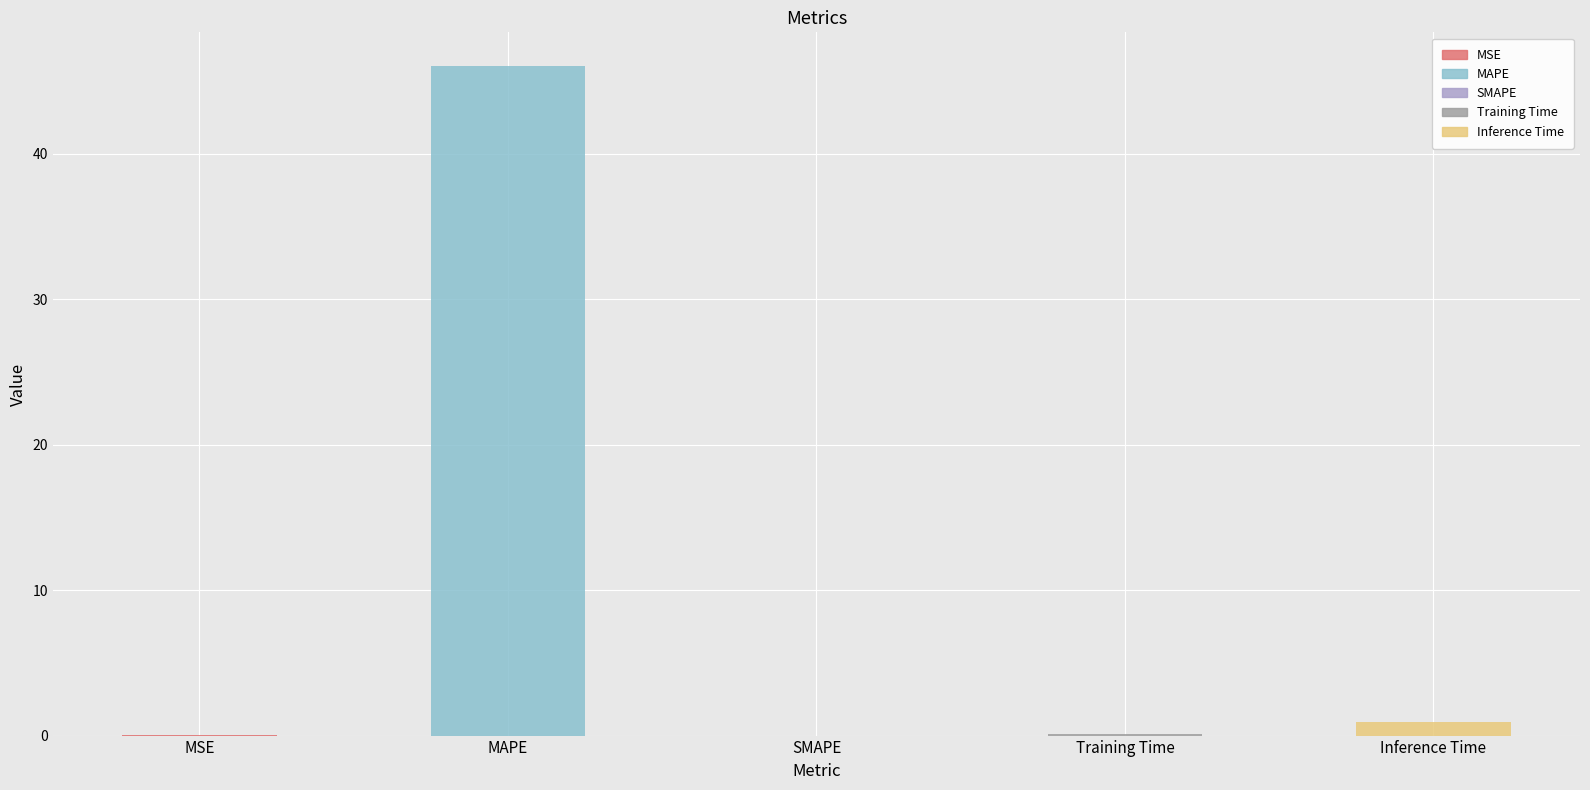

What is the sum of all values?

47.1